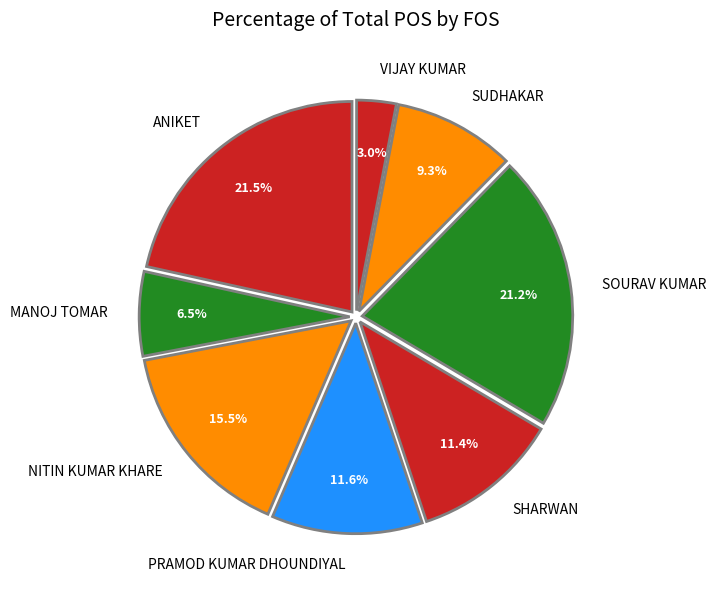

What percentage is NOT represented by NITIN KUMAR KHARE?

84.5%